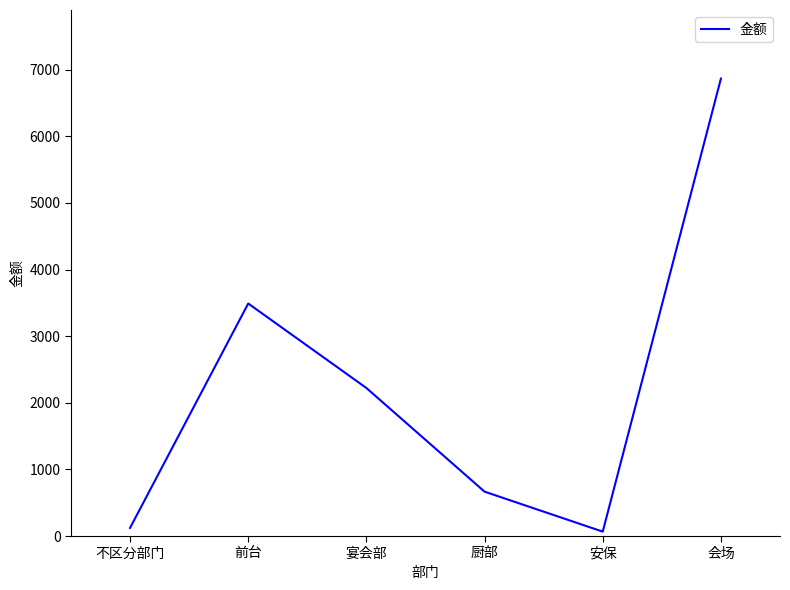

What is the difference between the maximum and minimum values?

6800